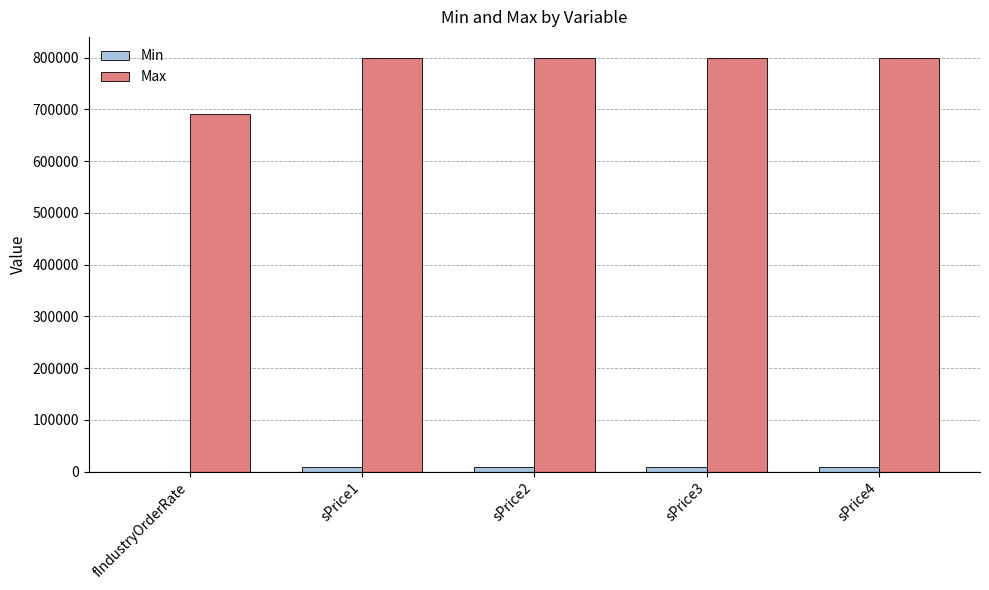

Is the value of Min at fIndustryOrderRate greater than the value of Max at sPrice1?

No